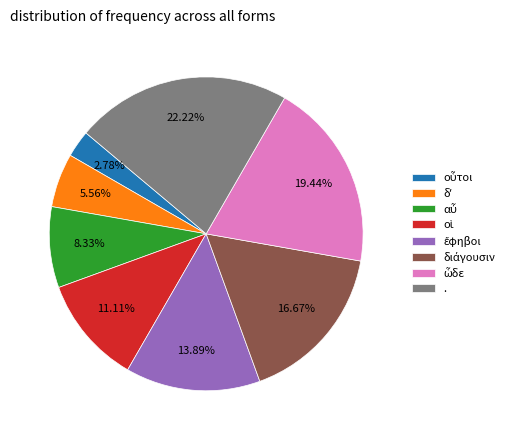

What is the largest slice in the pie chart?

.